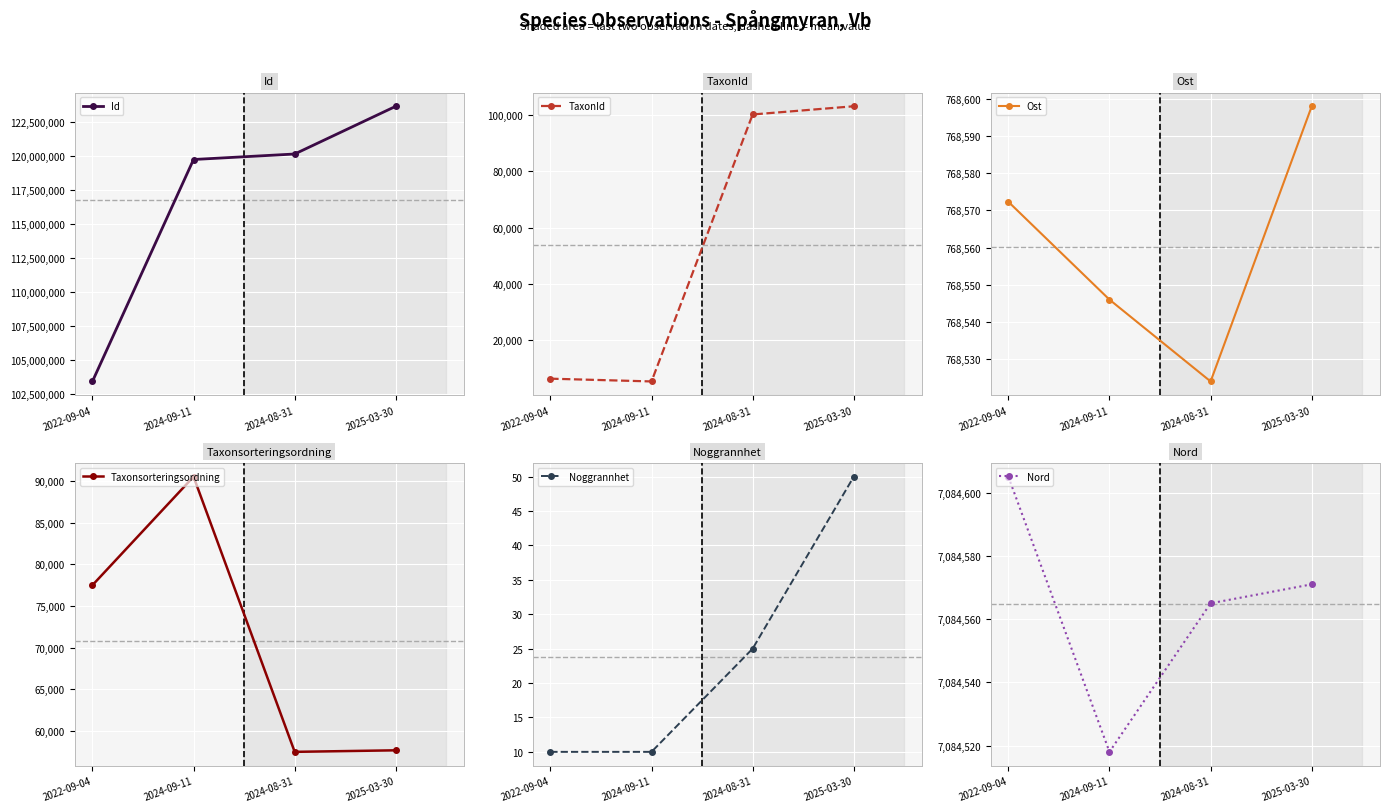

What is the difference between the Nord values at 2024-09-11 and 2024-08-31?

47.0